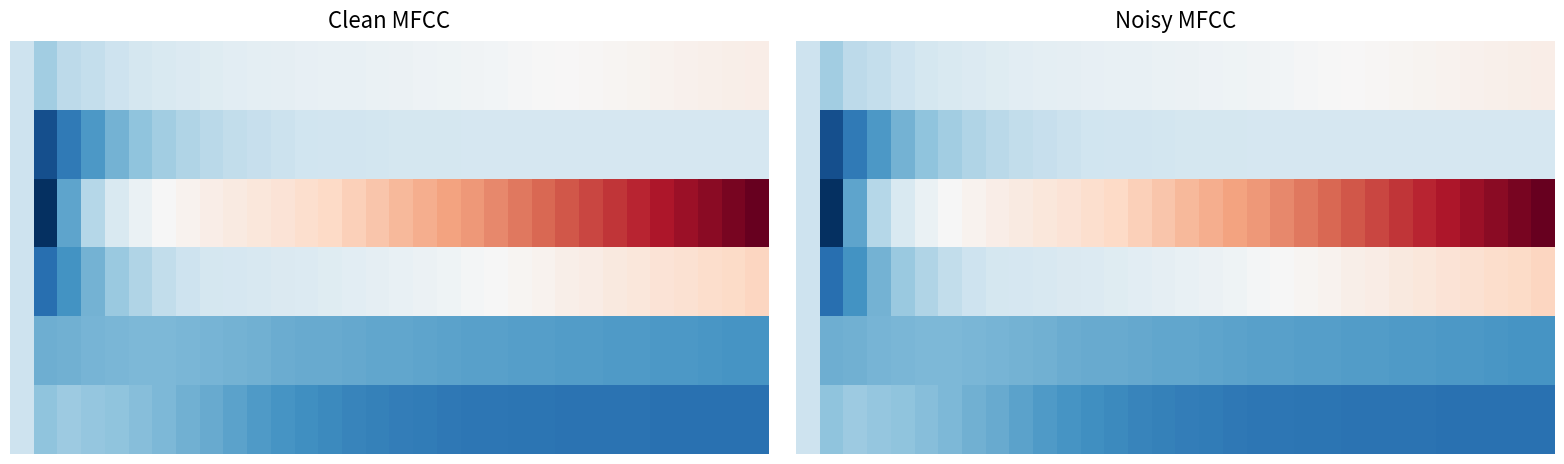

What is the maximum value shown in the chart?

1.9